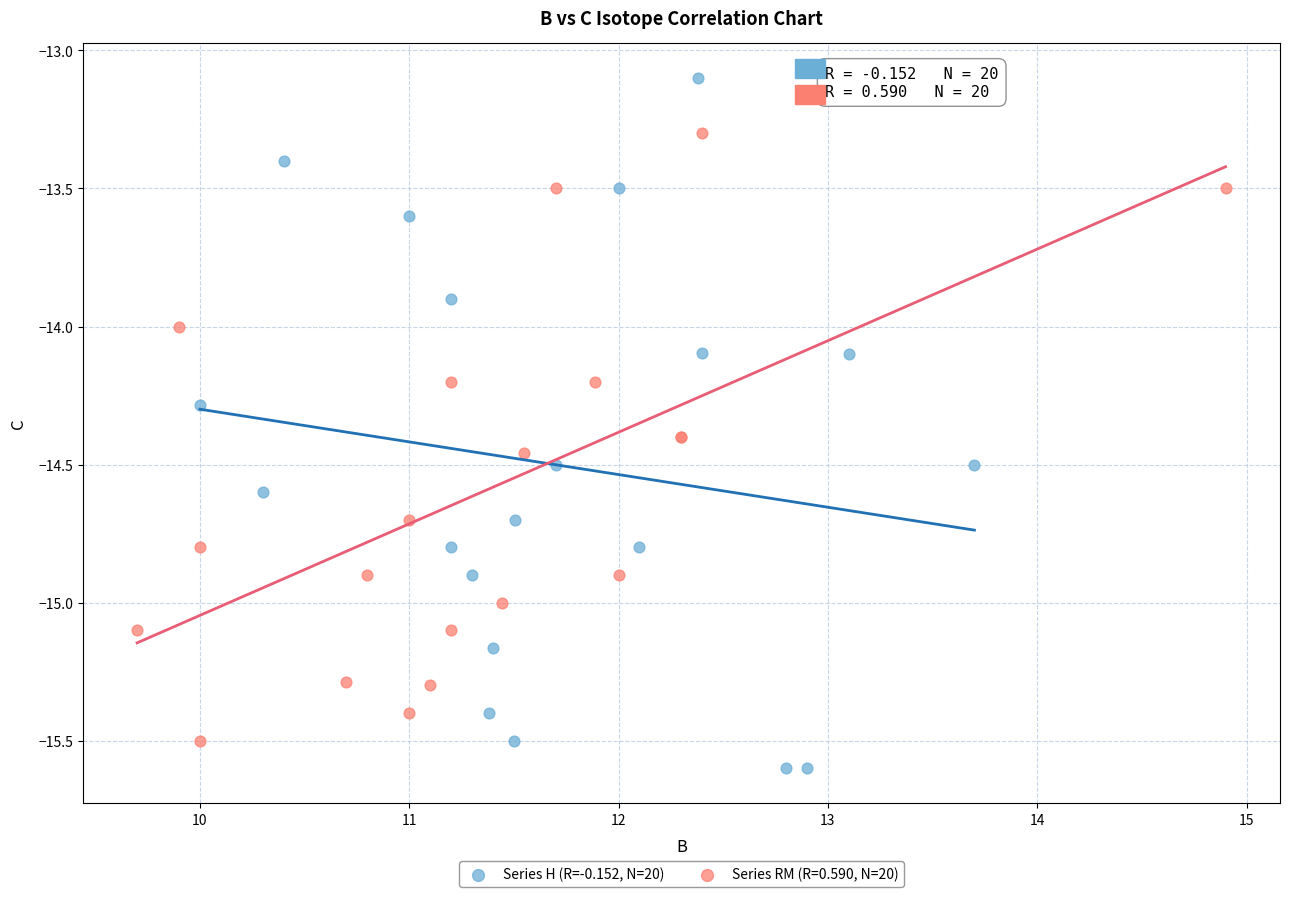

Which series has the widest spread of Y values?

Series H (R=-0.152, N=20)